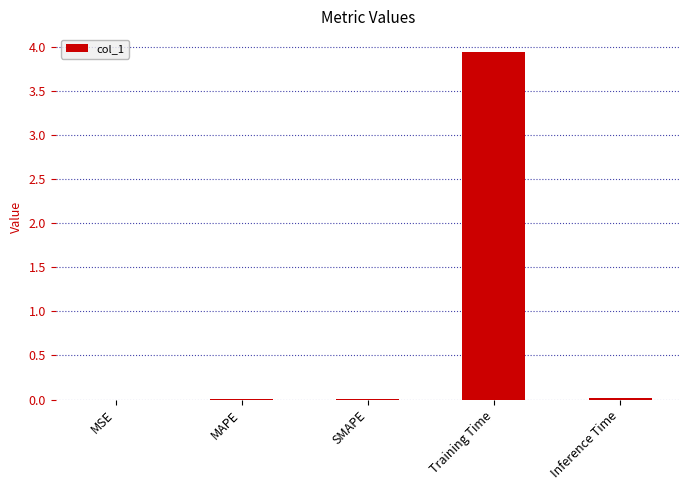

What is the average value?

0.8